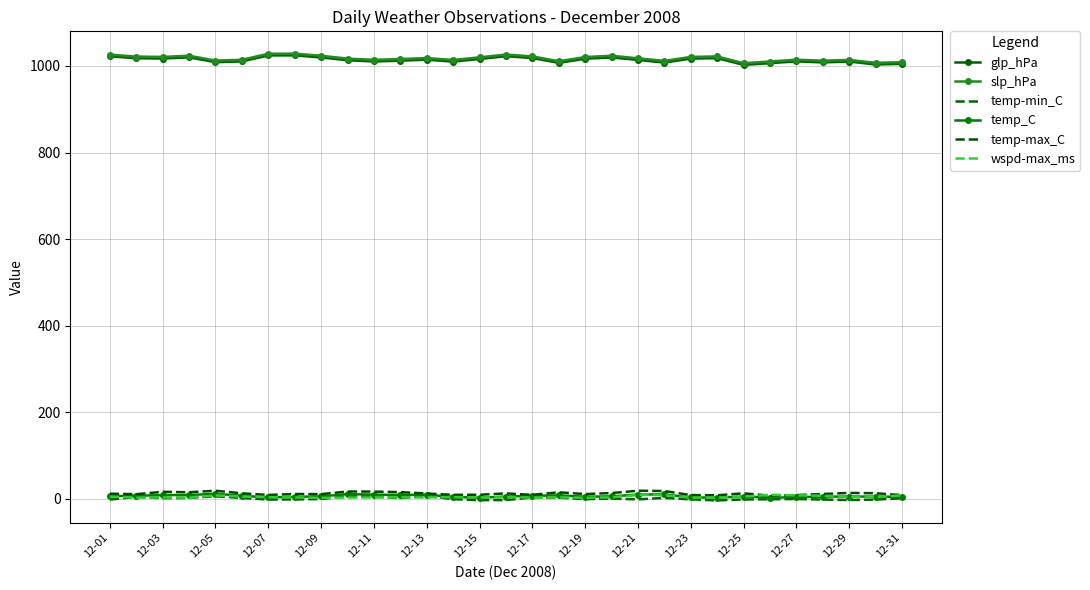

Which series has the largest range (max minus min)?

slp_hPa